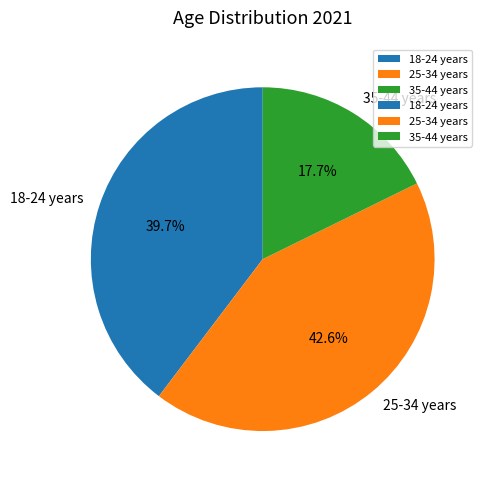

Combined, what portion of the pie is 35-44 years and 18-24 years?

57.4%